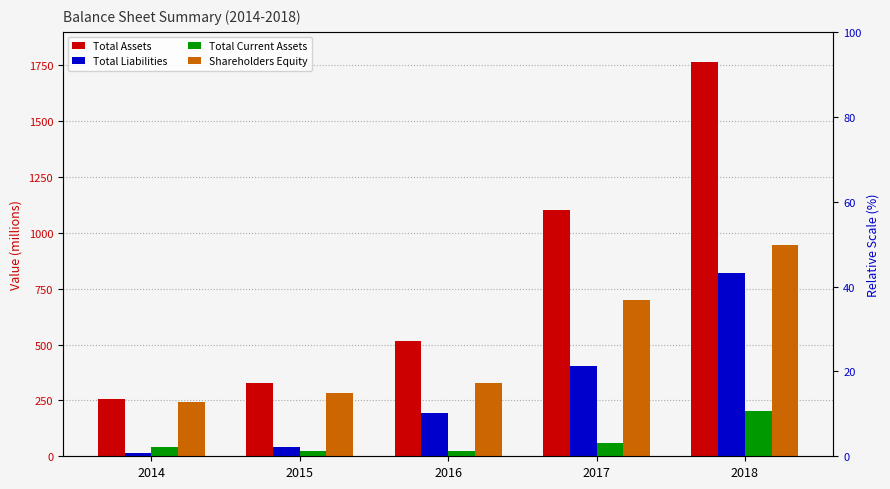

What value does the Total Liabilities series have at 2014?

16